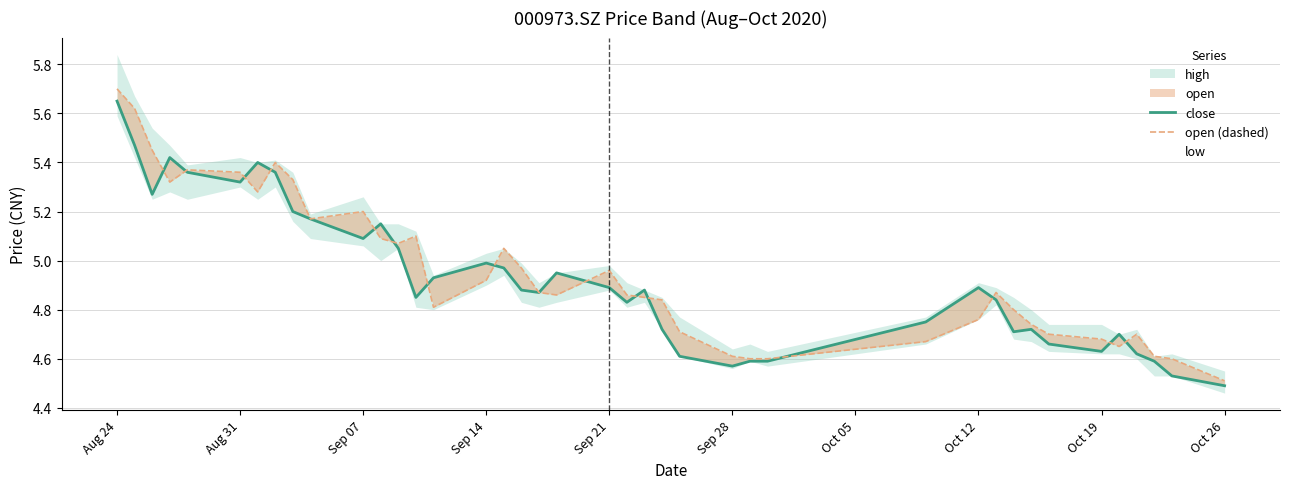

Which label corresponds to the largest value in the chart?

Aug 24